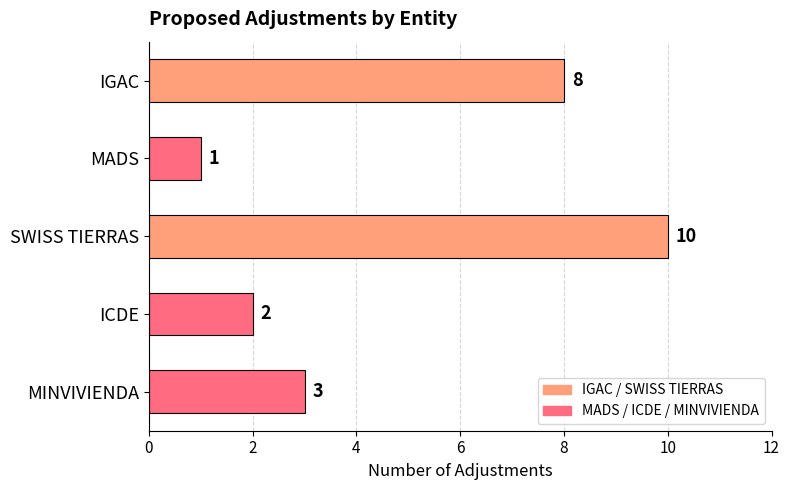

True or false: the data shows 3 at ICDE.

False